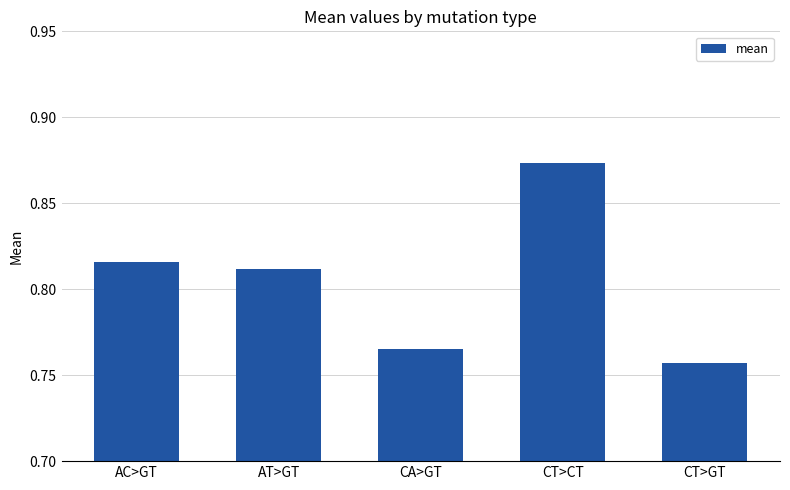

Which label corresponds to the smallest value in the chart?

CT>GT